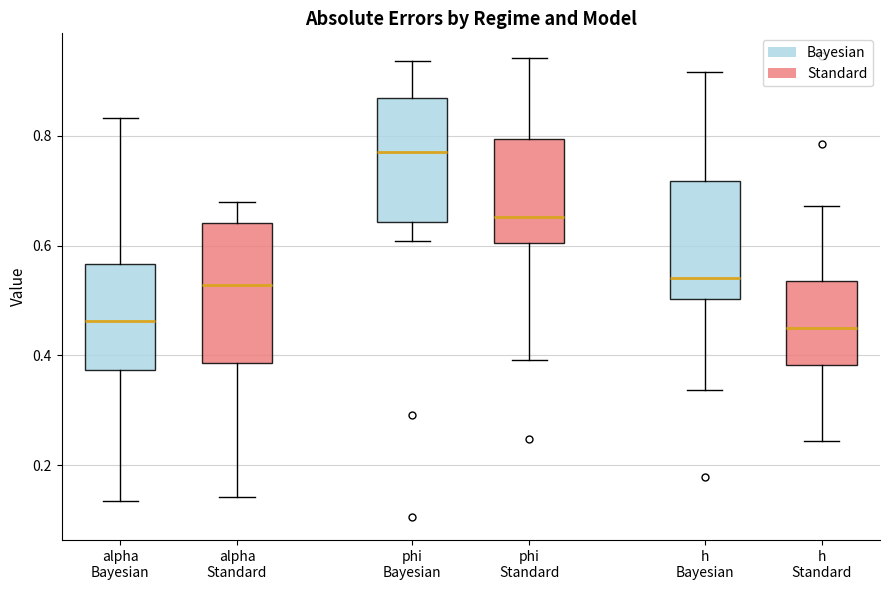

Where does the upper whisker of the box for alpha Bayesian end on the y-axis? The values are not printed on the chart, so give them approximately, as read against the axis.

0.84